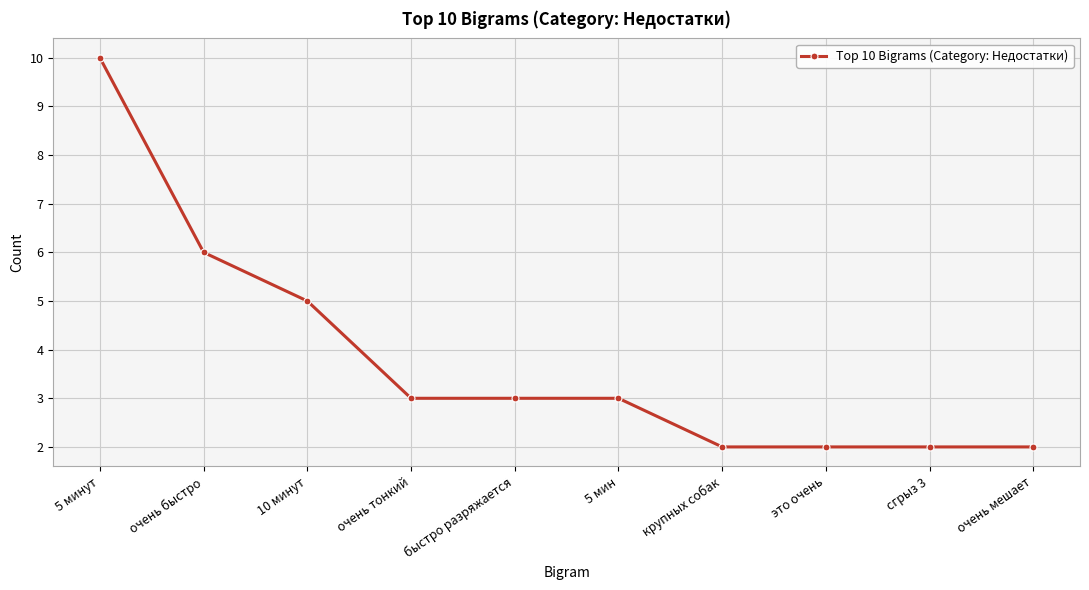

What is the minimum value shown in the chart?

2